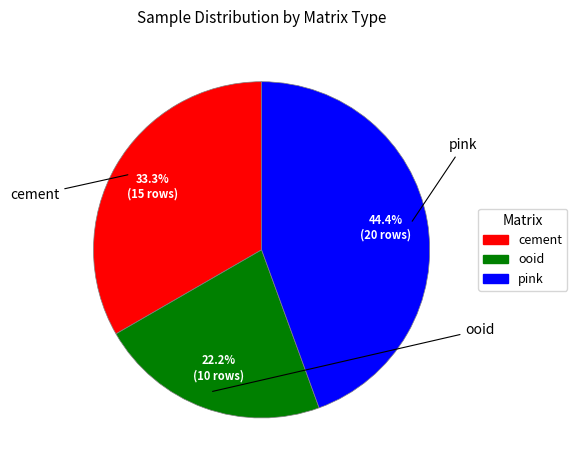

Which category has the smallest portion of the pie?

ooid